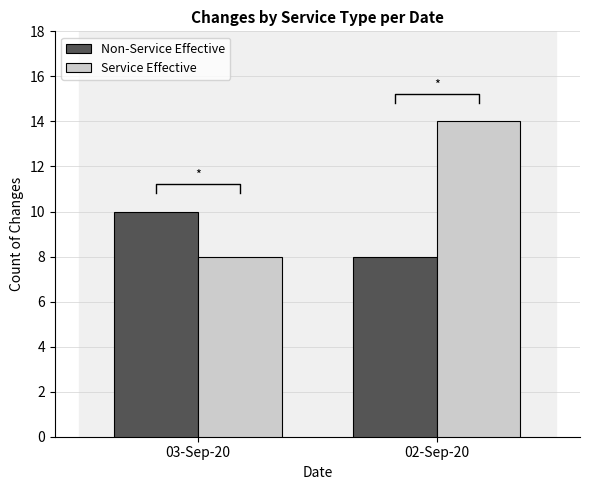

Is it true that Service Effective equals 9 at 02-Sep-20?

False